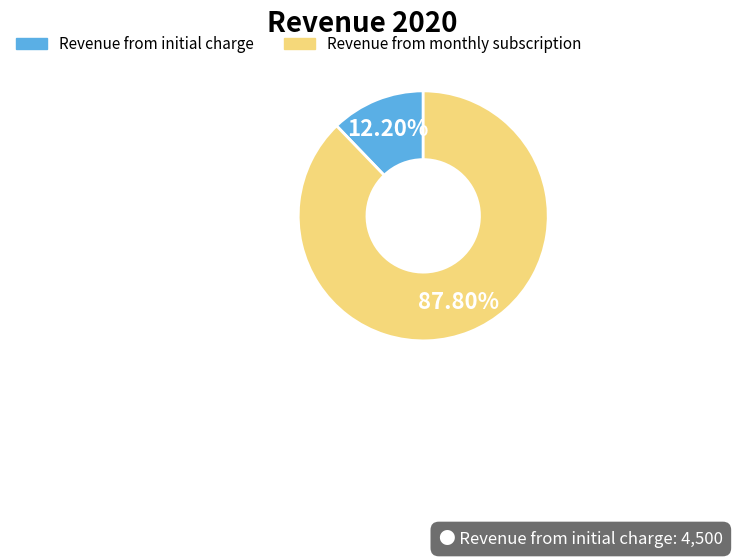

To the nearest percent, what is the difference between the largest and smallest slice percentages?

76%